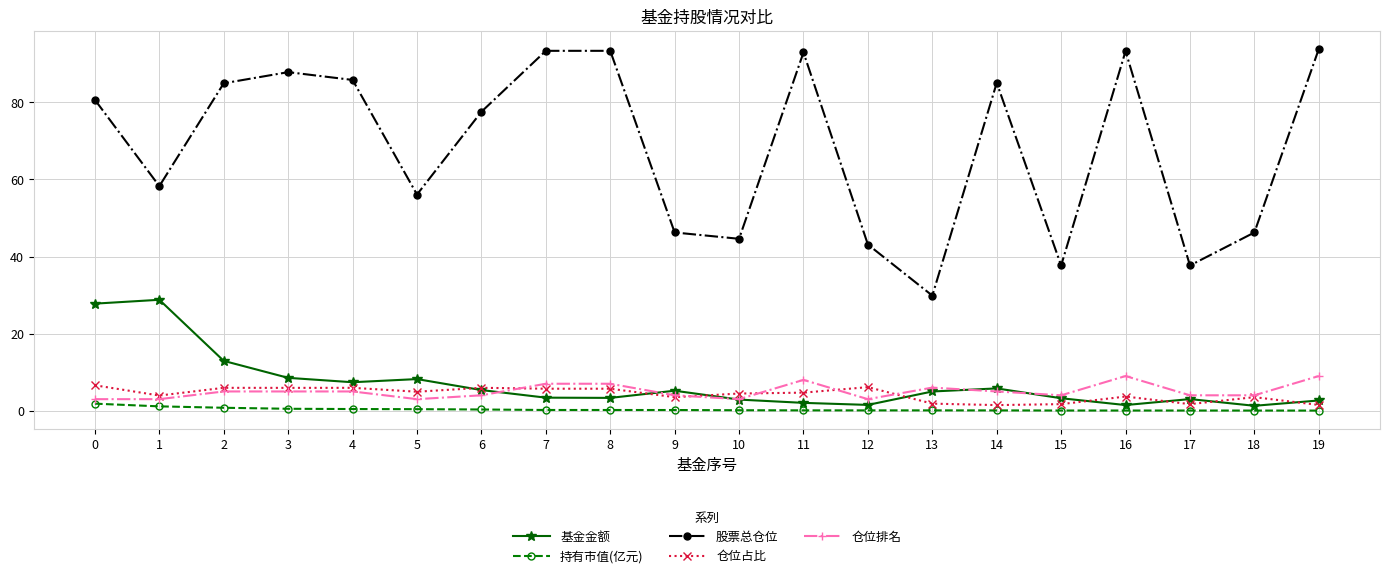

The value of 基金金额 at 7 is 3.4. True or false?

True